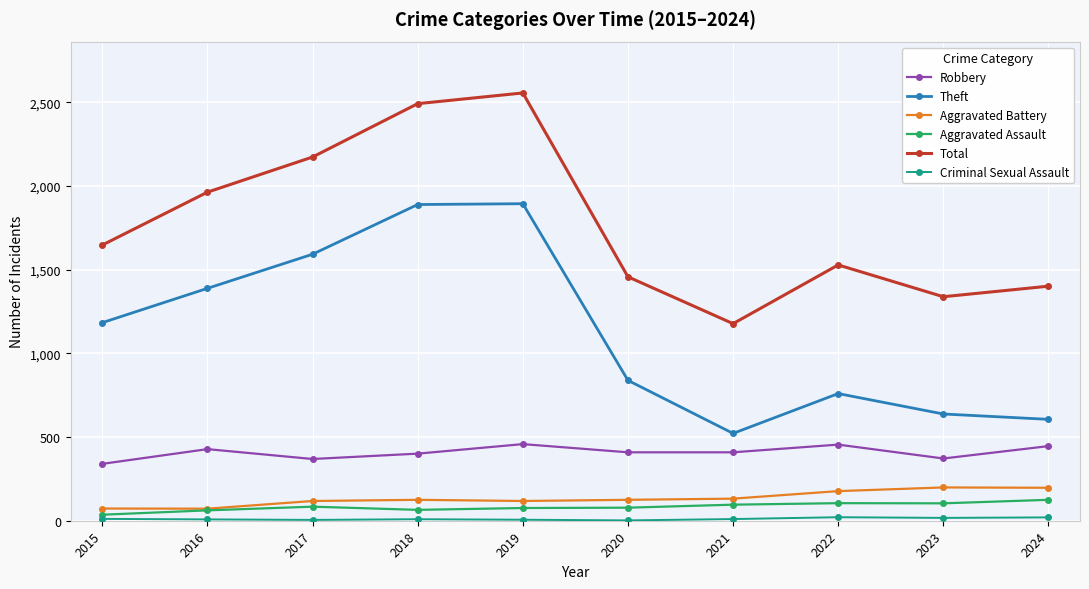

Between 2015 and 2018, which series saw the biggest shift?

Total